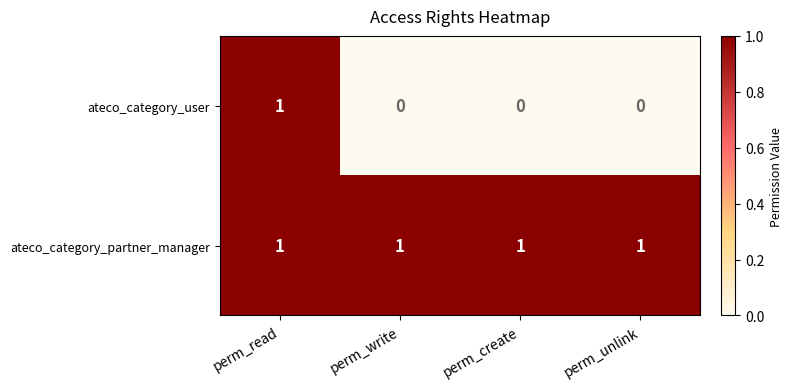

At perm_unlink, list the series in order from largest to smallest.

ateco_category_partner_manager, ateco_category_user